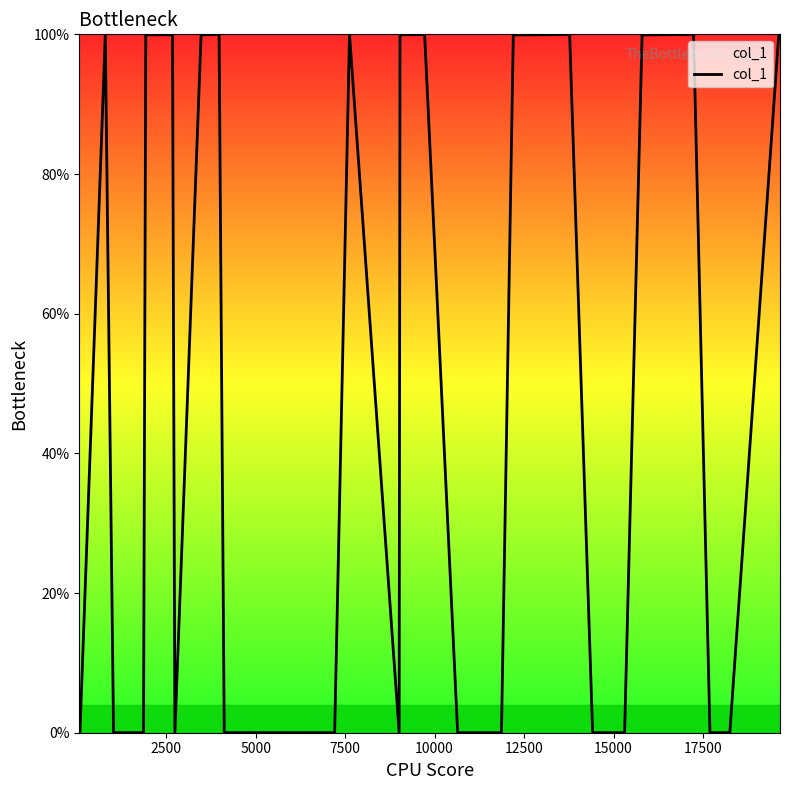

What is the maximum value shown in the chart?

100.0